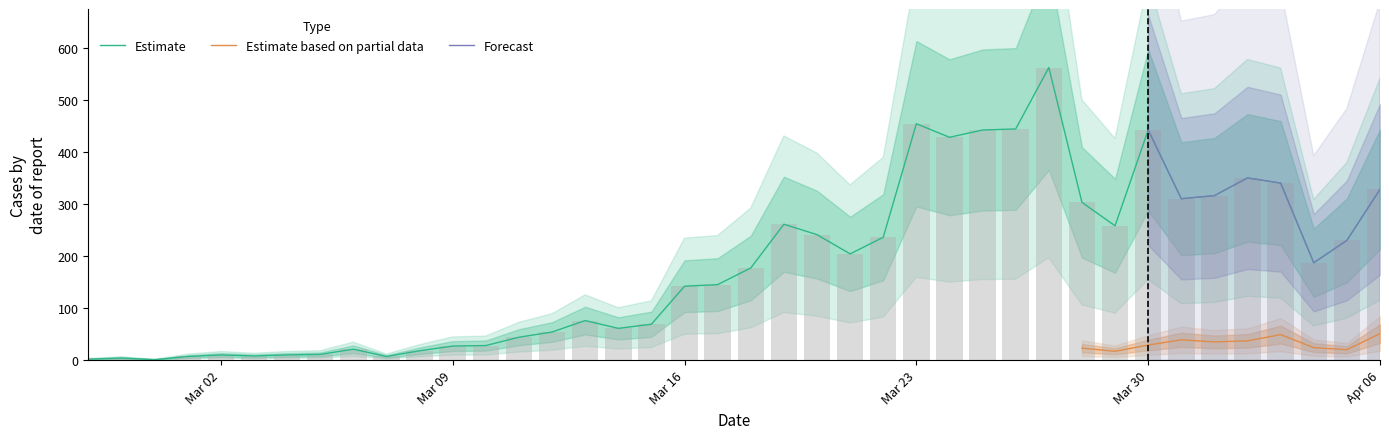

What is the maximum value shown in the chart?

562